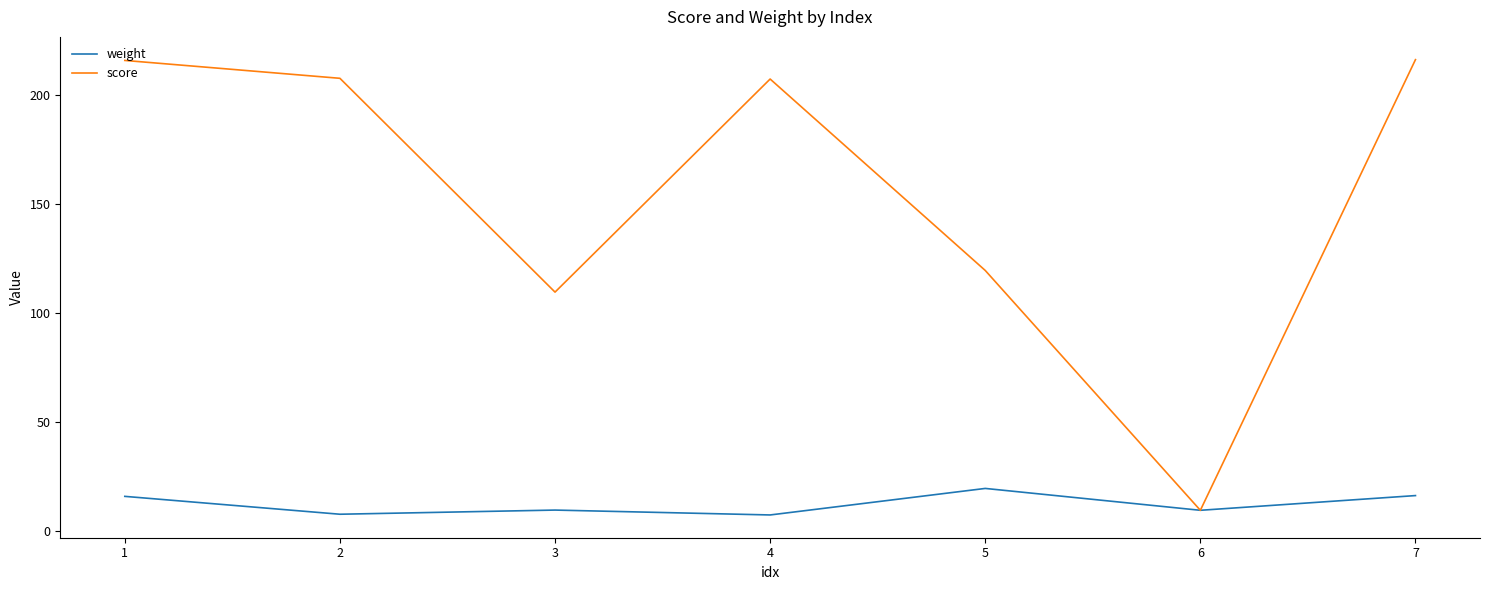

List the series in order of their peak value, highest first.

score, weight